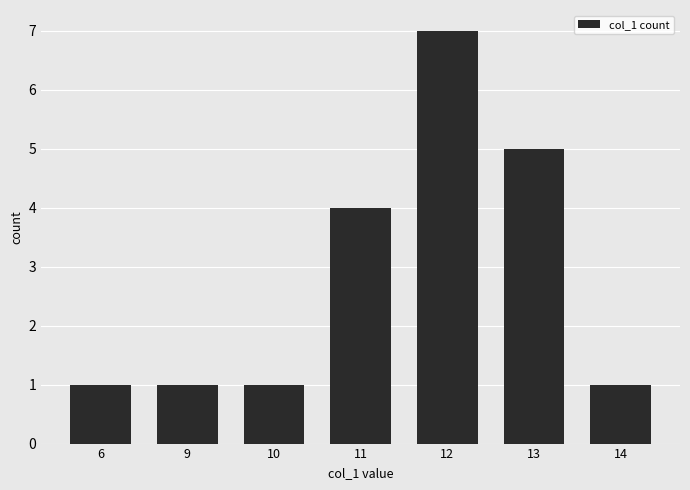

Approximately how many times larger is the value at 13 compared to 12?

0.7